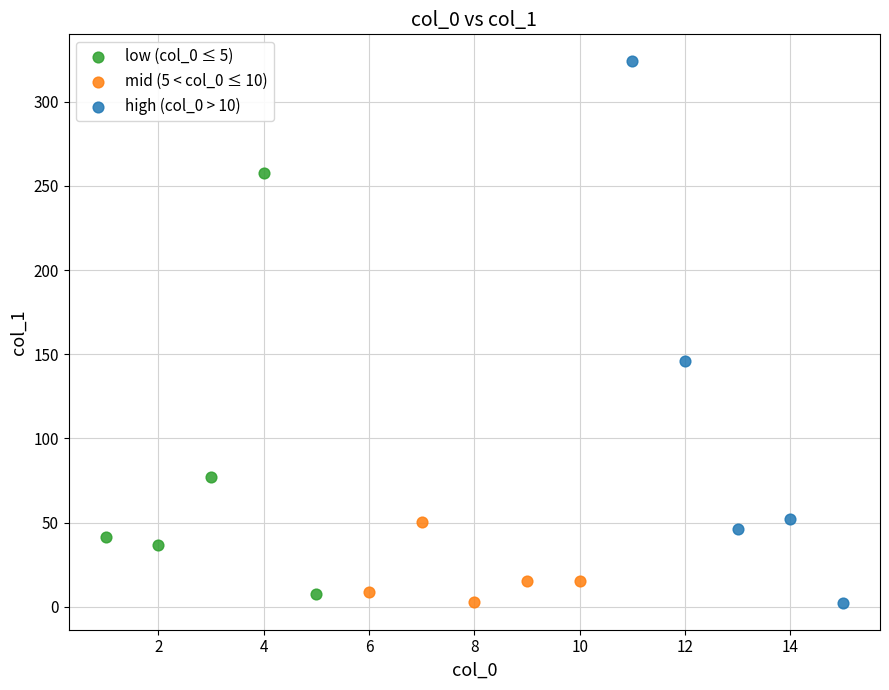

Which series has the largest Y range (max minus min)?

high (col_0 > 10)